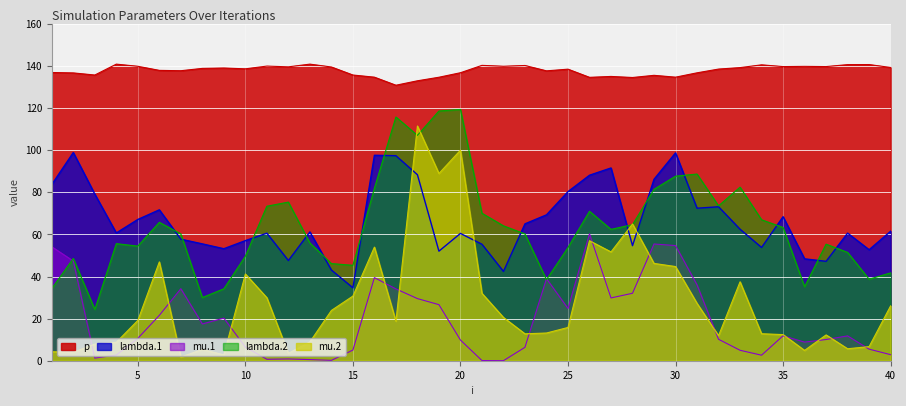

At which label does mu.1 first exceed 11?

1